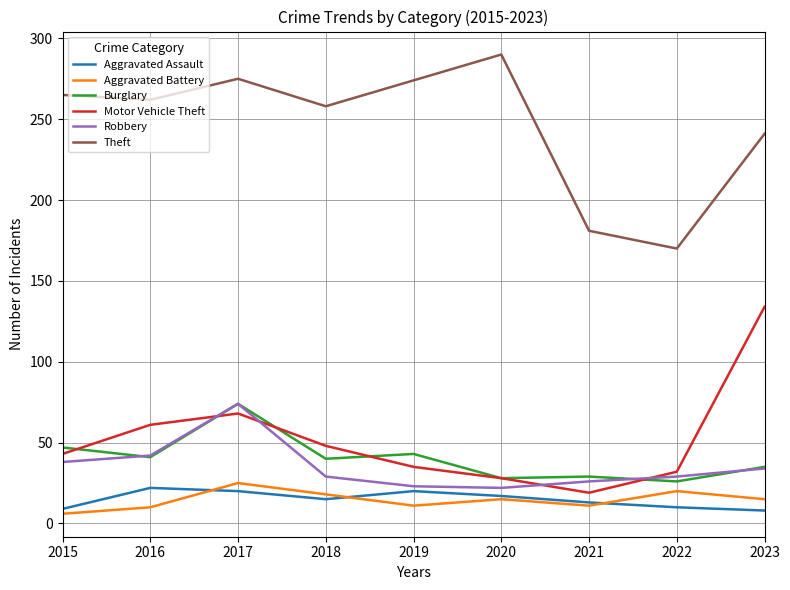

What is the spread (max minus min) of values at 2020?

275